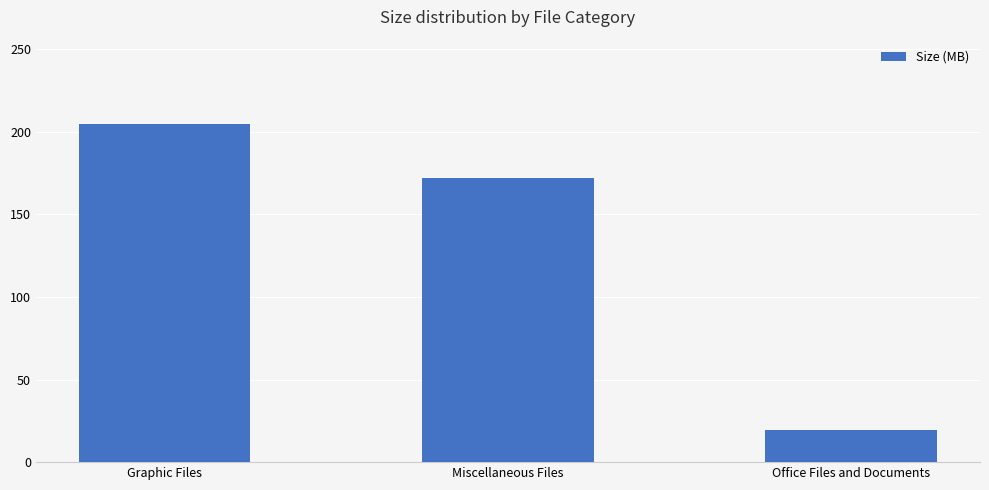

Where does the data first go above 172?

Graphic Files